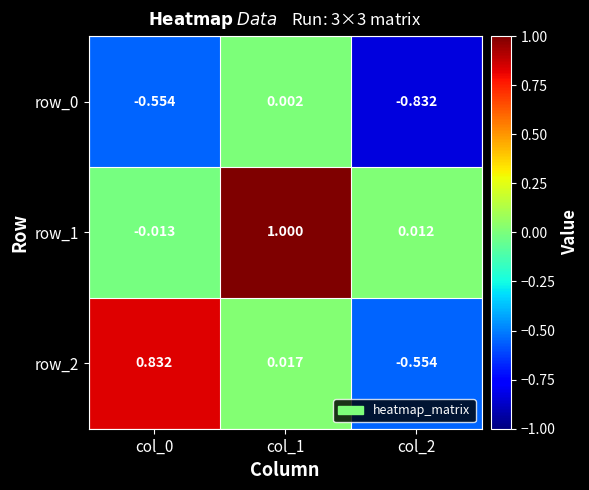

Is the value of row_1 at col_0 greater than the value of row_2 at col_2?

Yes